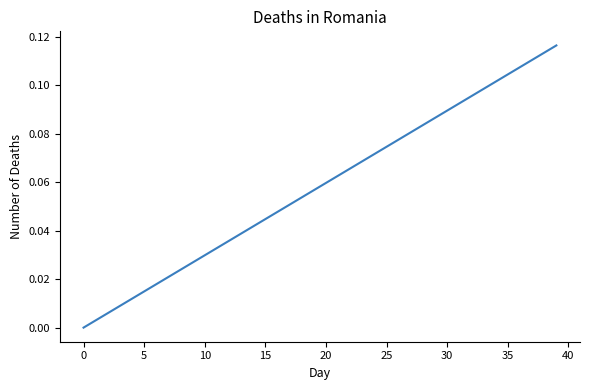

How many lines are shown in the chart?

1